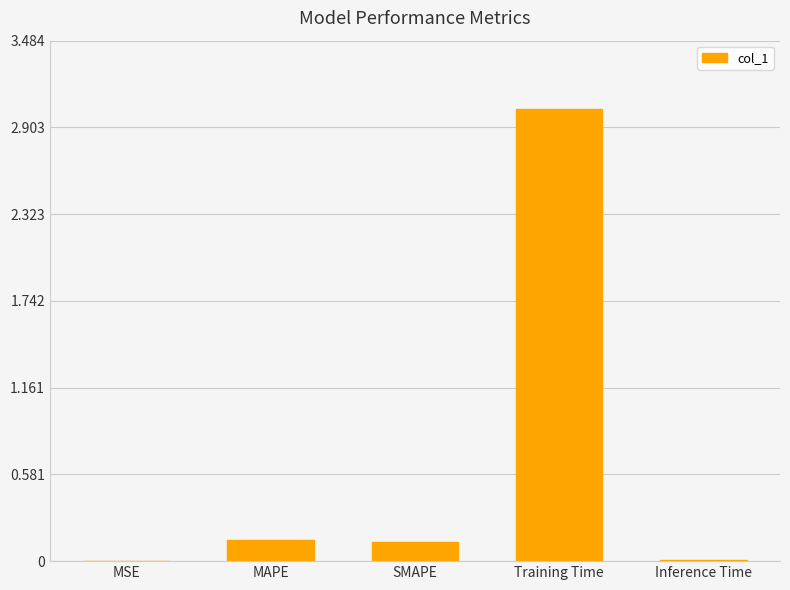

Are the bars horizontal?

No